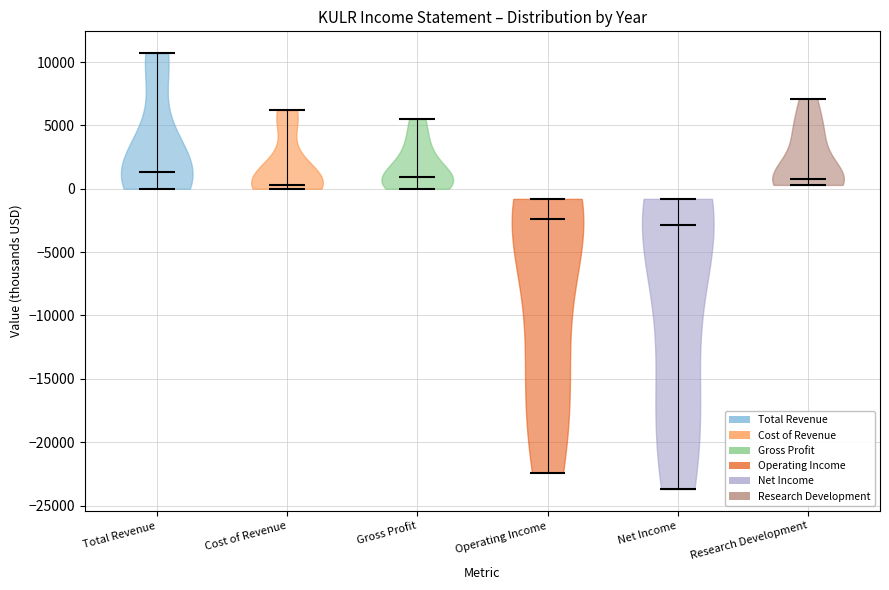

Reading left to right, read every violin against the y-axis: where its median line is, and the lowest and highest points it reaches. The values are not printed on the chart, so give them approximately, as read against the axis.

Total Revenue: median line 1500, lowest point 0, highest point 10500
Cost of Revenue: median line 500, lowest point 0, highest point 6000
Gross Profit: median line 1000, lowest point 0, highest point 5500
Operating Income: median line -2500, lowest point -22500, highest point -1000
Net Income: median line -3000, lowest point -23500, highest point -1000
Research Development: median line 1000, lowest point 500, highest point 7000